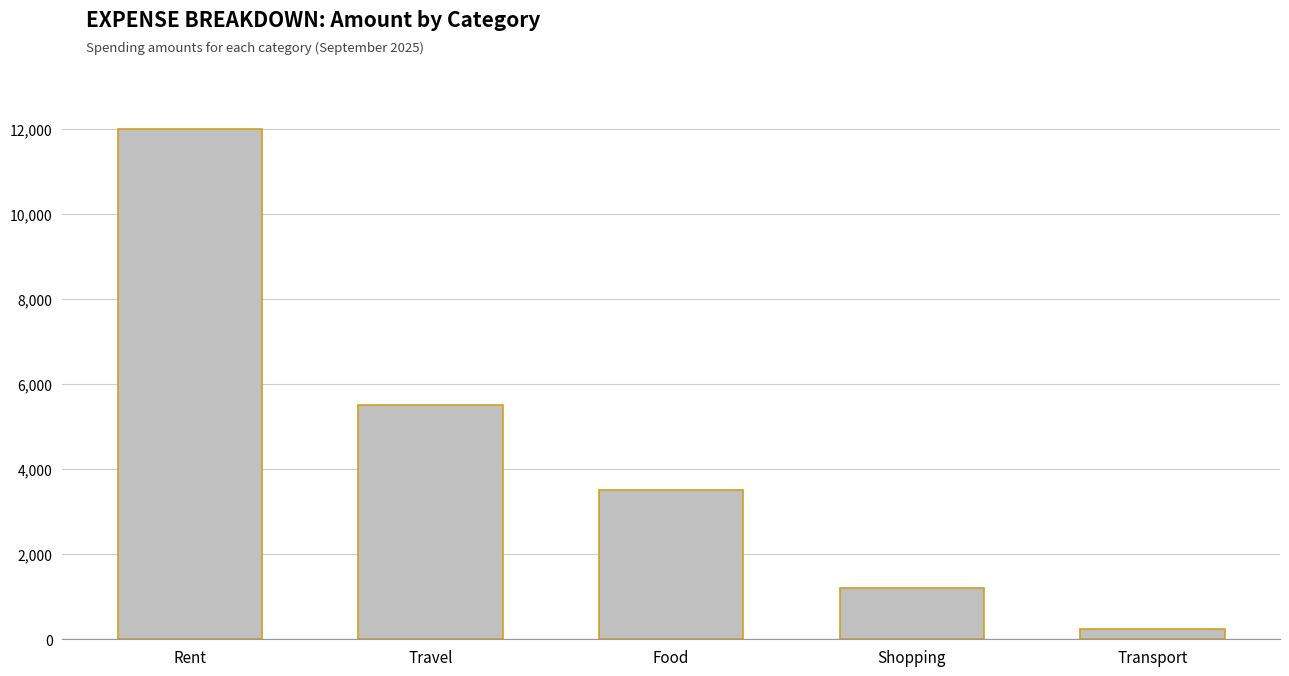

Reading right to left, extract all data points from this chart.

250	1200	3500	5500	12000